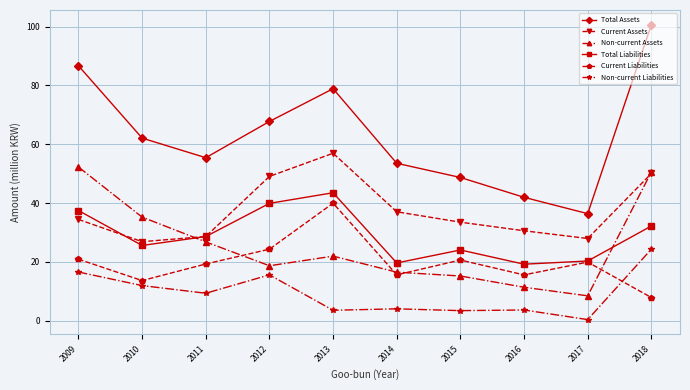

How many interior local peaks does the Current Liabilities series have?

3